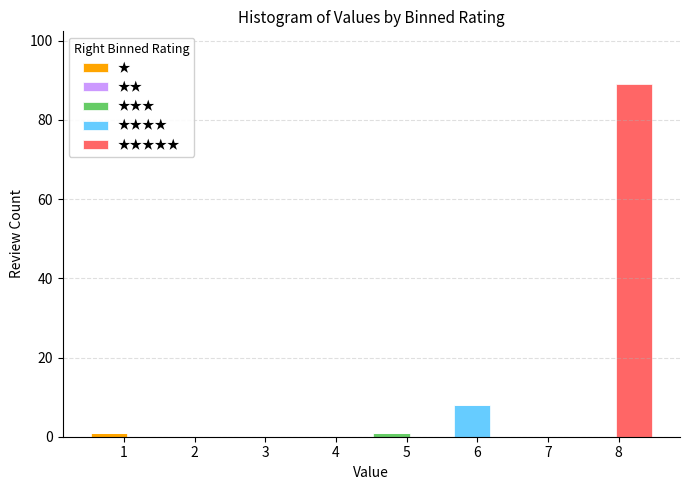

What is the total height of the stacked bar covering 7.9 to 8.5 on the x-axis? Neither the bar edges nor the heights are printed on the chart, so give them approximately, as read against the axes.

90